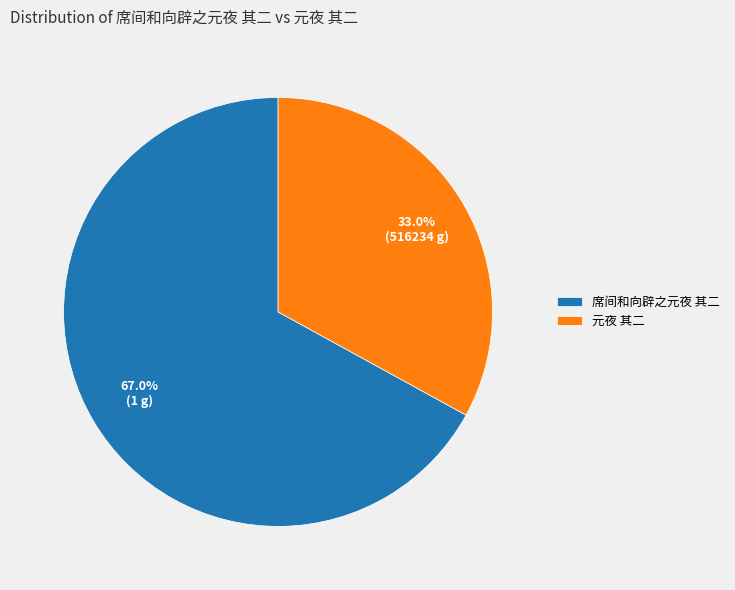

The 席间和向辟之元夜 其二 slice represents 75% of the pie. True or false?

False